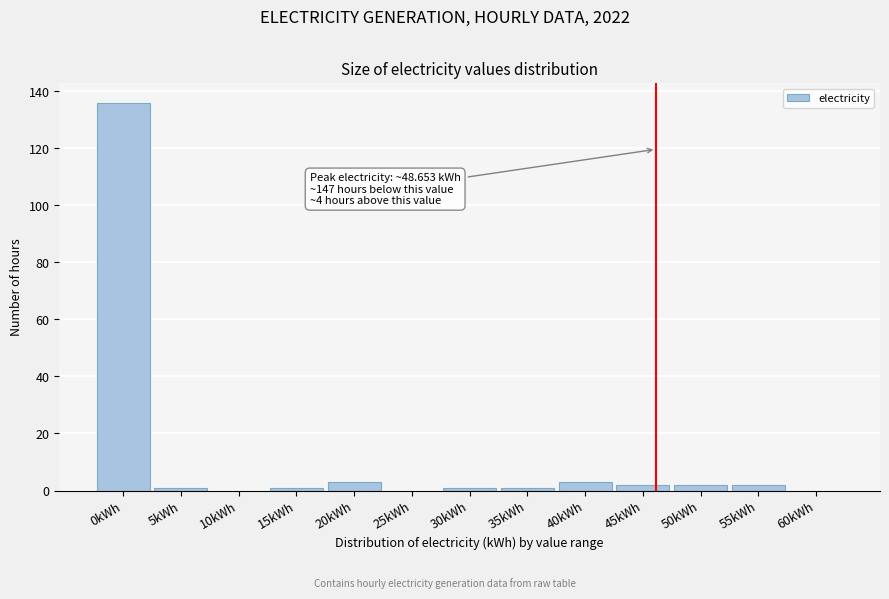

Reading left to right, transcribe all the data shown in this chart.

0kWh=136	5kWh=1	10kWh=0	15kWh=1	20kWh=3	25kWh=0	30kWh=1	35kWh=1	40kWh=3	45kWh=2	50kWh=2	55kWh=2	60kWh=0